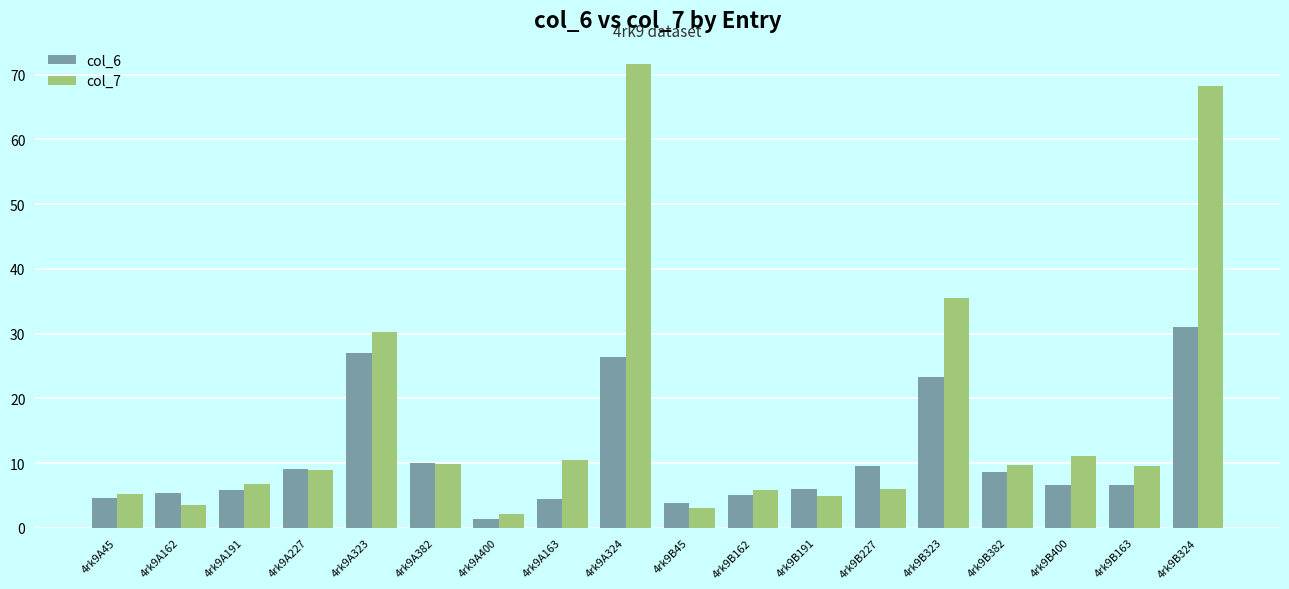

Rank the series at 4rk9B191 from highest to lowest value.

col_6, col_7